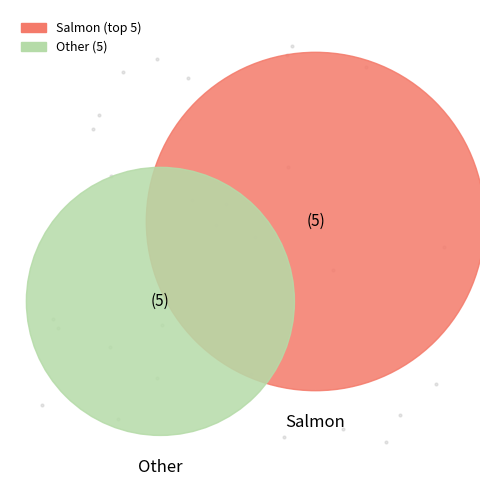

Is there a majority slice in this chart?

No